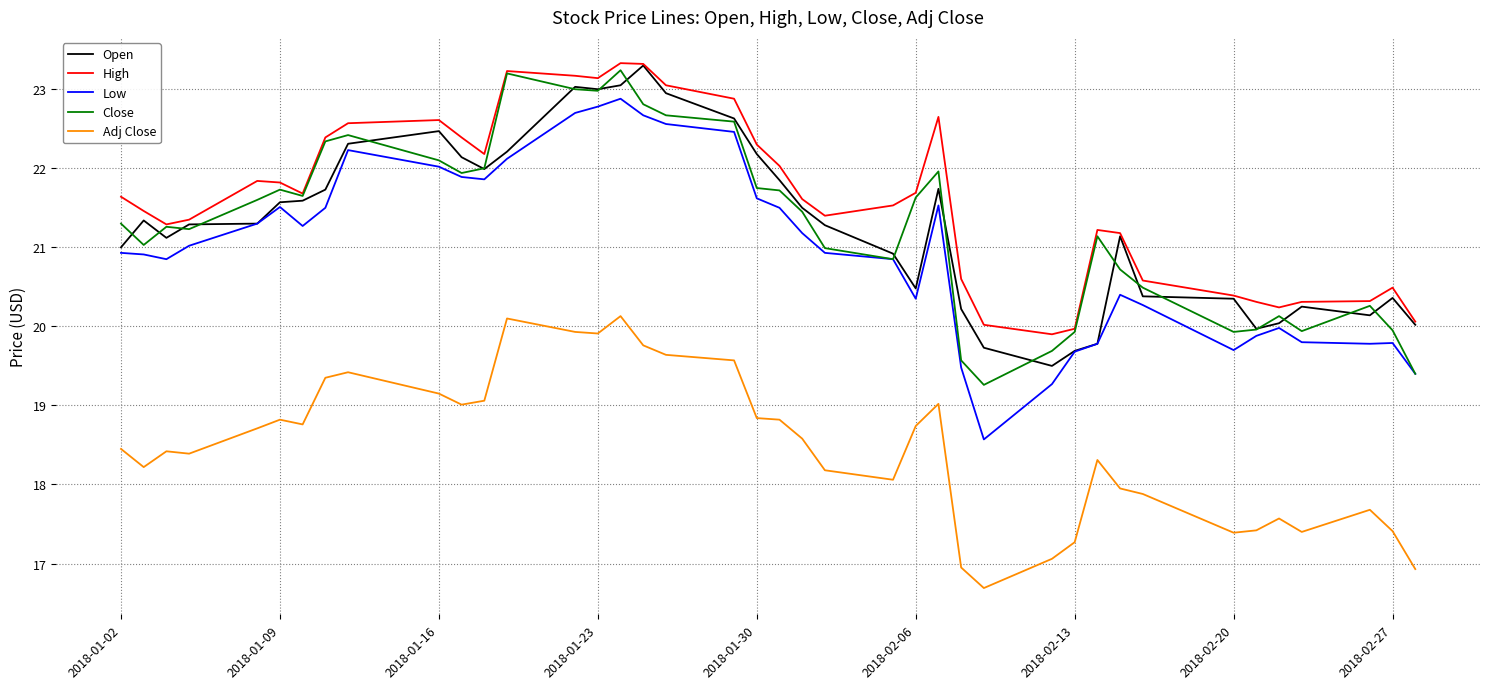

What is the difference between the maximum and second lowest values in the Open series?

3.6